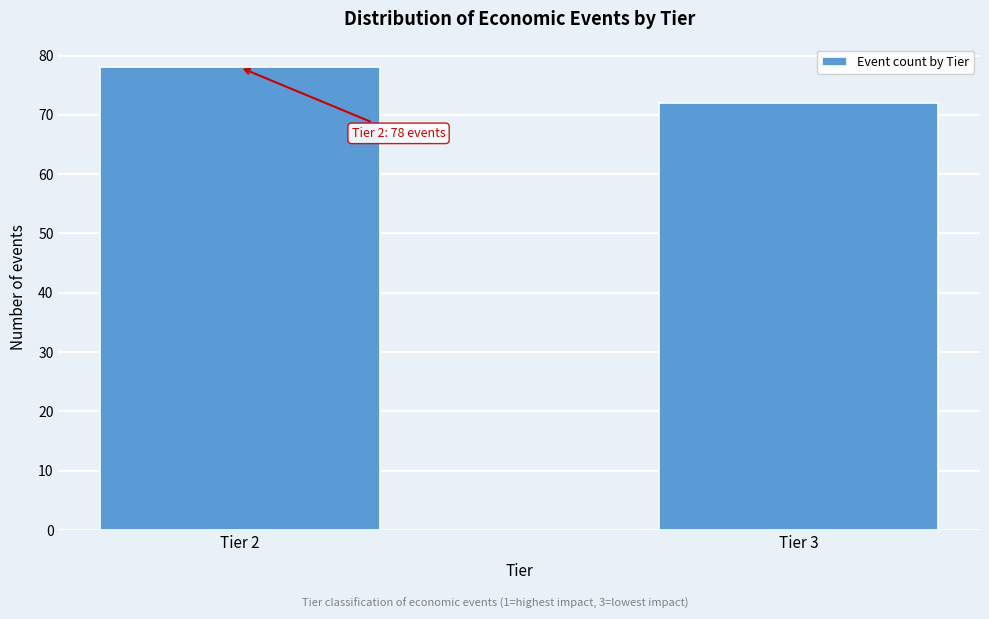

Reading left to right, extract all data points from this chart.

78	72